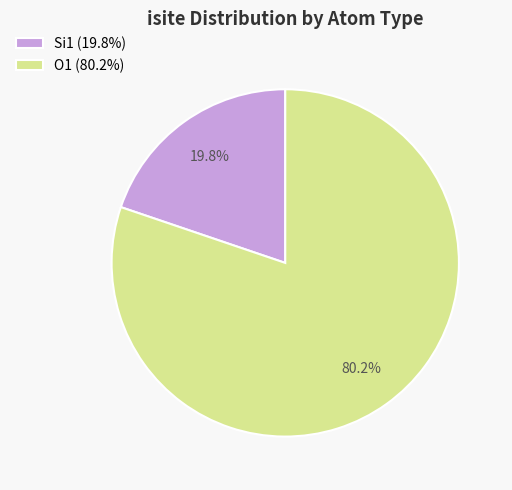

What is the smallest slice in the pie chart?

Si1 (19.8%)